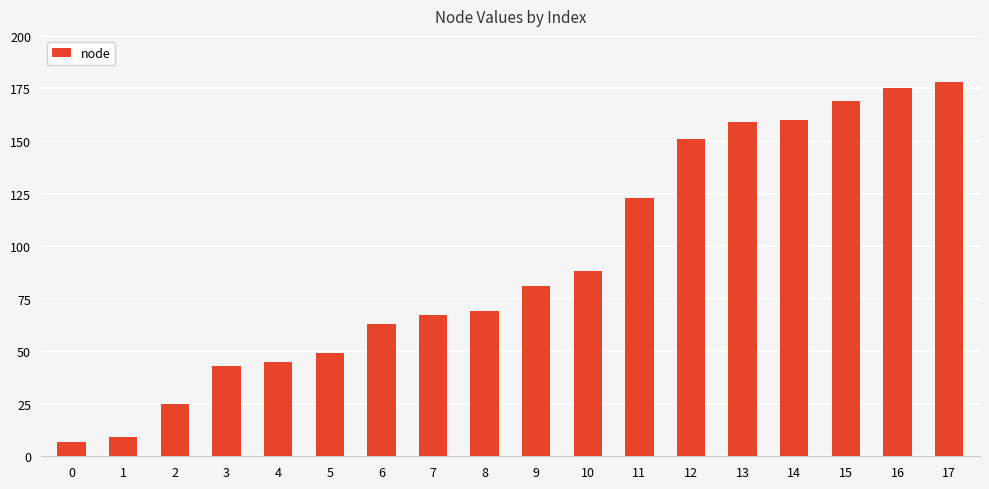

Which has a higher value, 4 or 12?

12